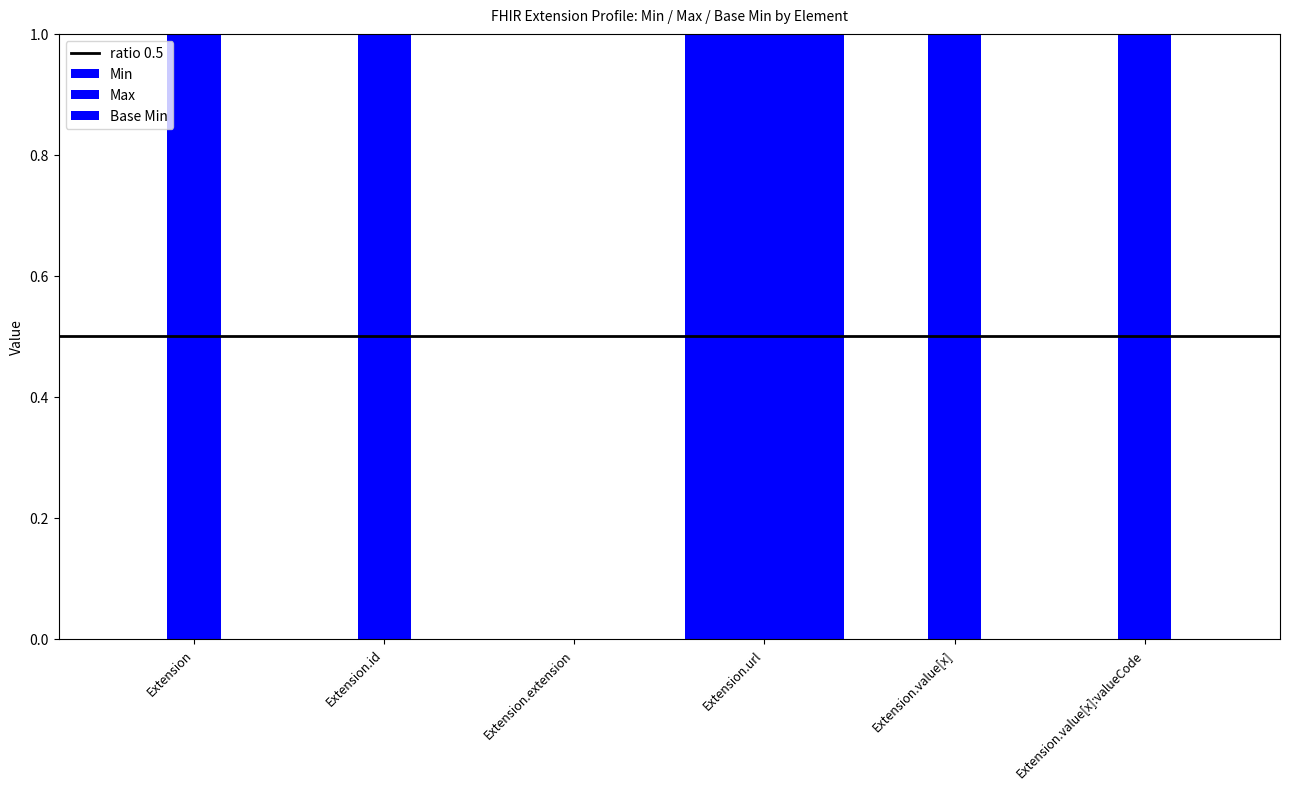

Is the value of Min at Extension.value[x]:valueCode greater than the value of Base Min at Extension?

No